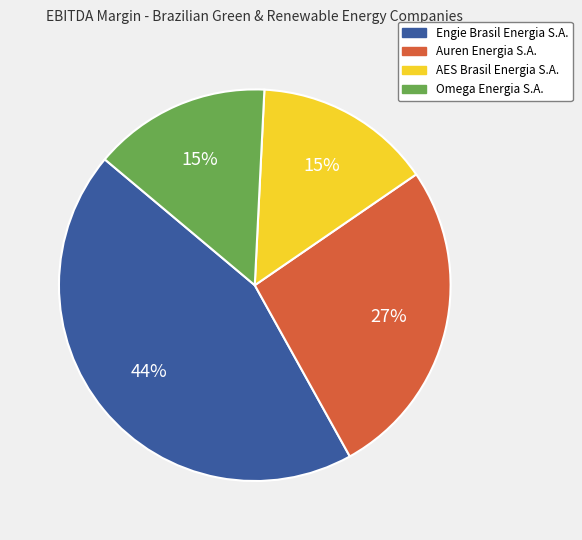

To the nearest percent, what is the difference between the Auren Energia S.A. and Omega Energia S.A. slice percentages?

12%